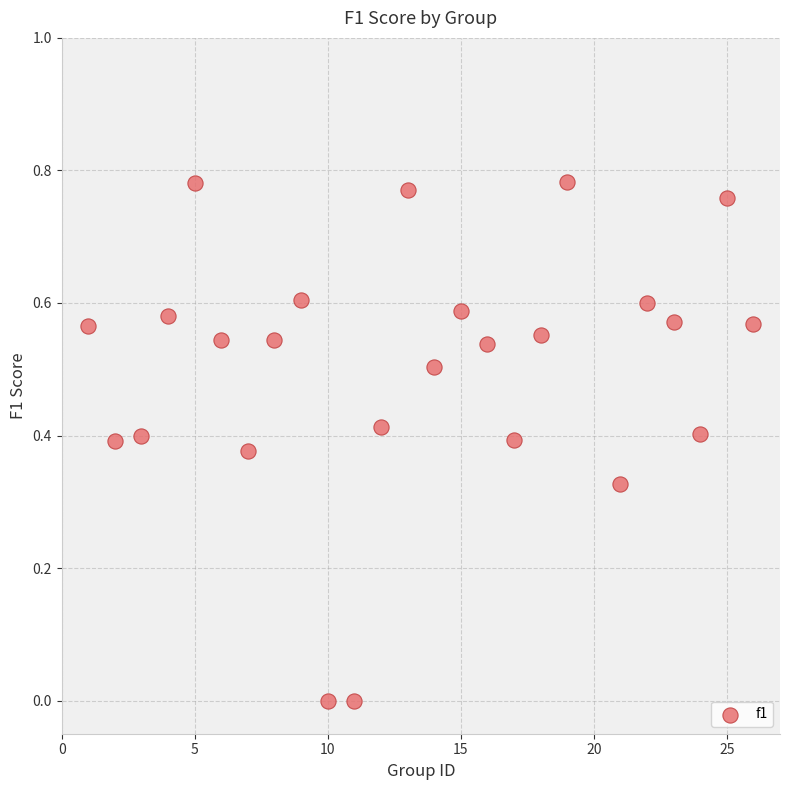

What is the range of X values (max minus min)?

25.0